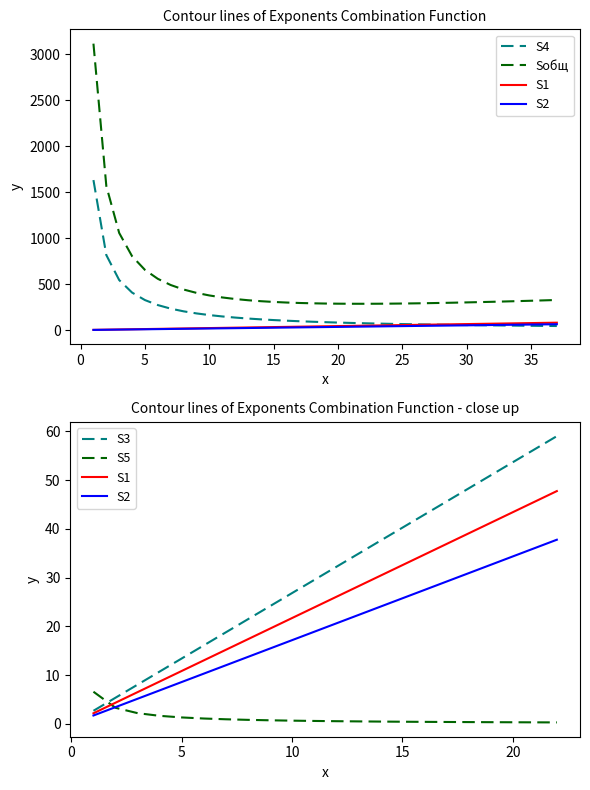

True or false: S4 has more than 1 interior local peaks.

False